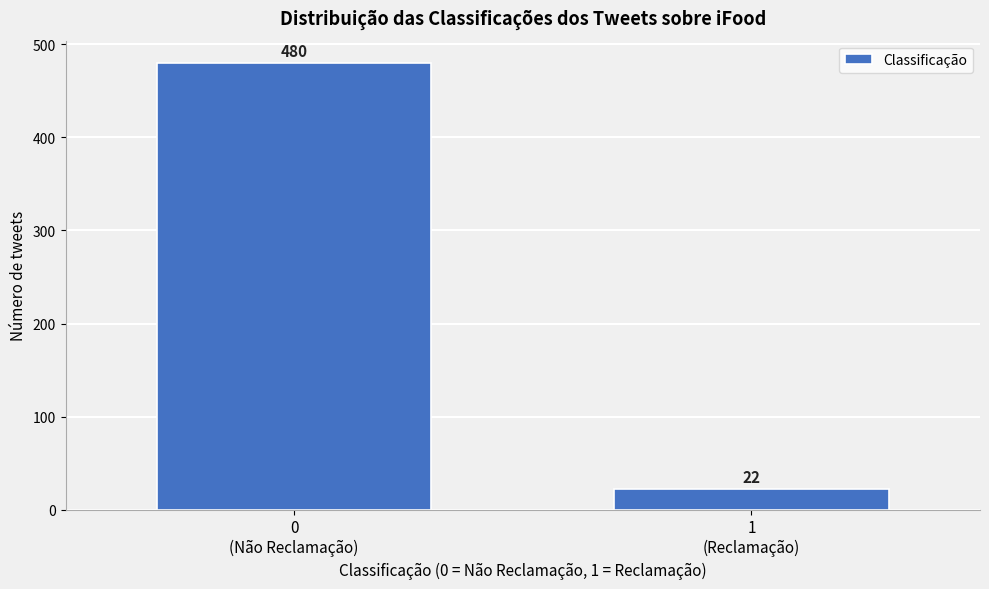

Reading left to right, extract all data points from this chart.

480	22